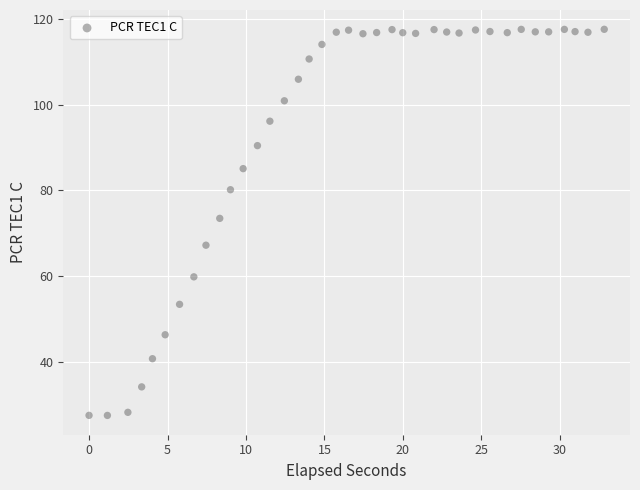

What Y value in the scatter plot is closest to 72?

73.5